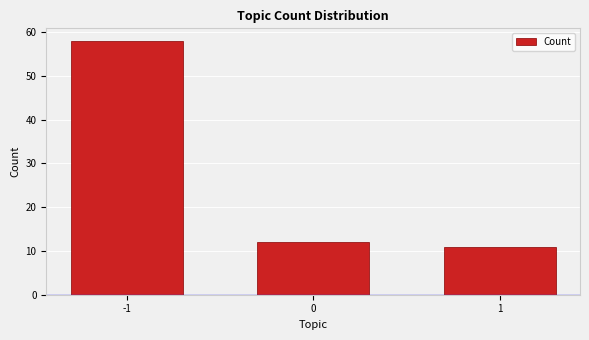

How many bars are there in total?

3